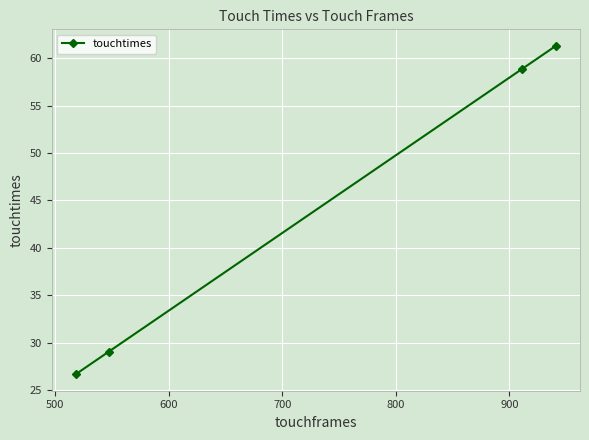

What is the value of the 3rd point from the left?

58.9